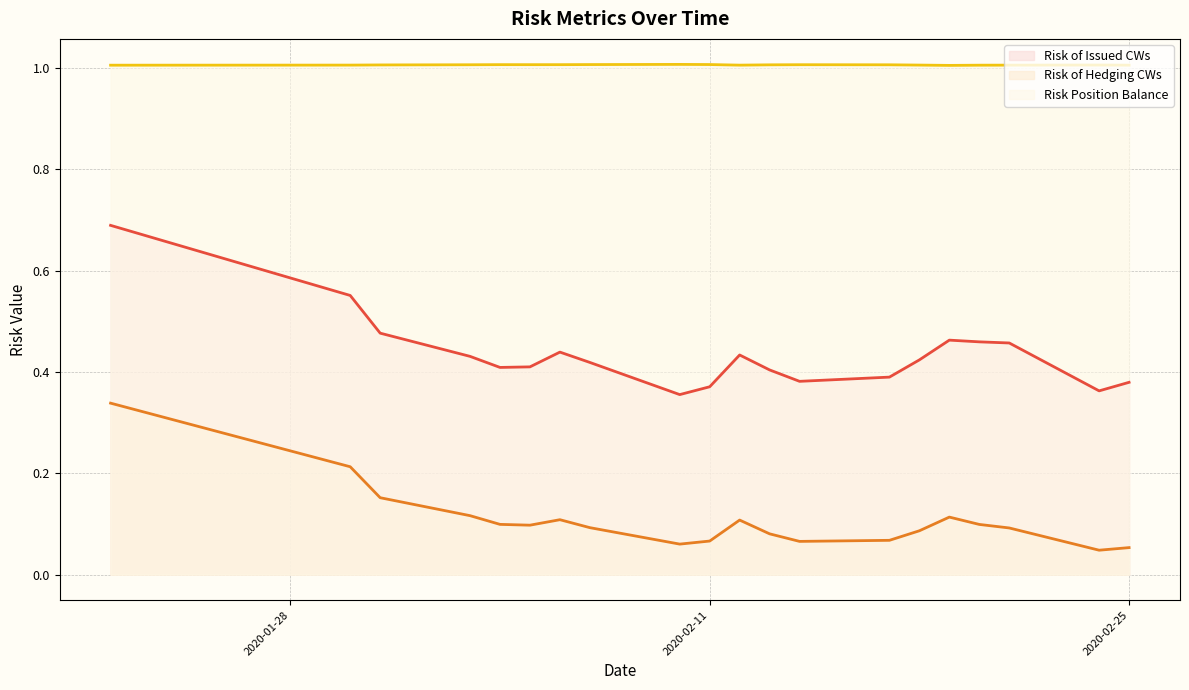

Reading left to right, what are all the values shown in this chart?

Risk of Issued CWs: 2020-01-22=0.7	2020-01-30=0.6	2020-01-31=0.5	2020-02-03=0.4	2020-02-04=0.4	2020-02-05=0.4	2020-02-06=0.4	2020-02-07=0.4	2020-02-10=0.4	2020-02-11=0.4	2020-02-12=0.4	2020-02-13=0.4	2020-02-14=0.4	2020-02-17=0.4	2020-02-18=0.4	2020-02-19=0.5	2020-02-20=0.5	2020-02-21=0.5	2020-02-24=0.4	2020-02-25=0.4
Risk of Hedging CWs: 2020-01-22=0.3	2020-01-30=0.2	2020-01-31=0.2	2020-02-03=0.1	2020-02-04=0.1	2020-02-05=0.1	2020-02-06=0.1	2020-02-07=0.1	2020-02-10=0.1	2020-02-11=0.1	2020-02-12=0.1	2020-02-13=0.1	2020-02-14=0.1	2020-02-17=0.1	2020-02-18=0.1	2020-02-19=0.1	2020-02-20=0.1	2020-02-21=0.1	2020-02-24=0.0	2020-02-25=0.1
Risk Position Balance: 2020-01-22=1.0	2020-01-30=1.0	2020-01-31=1.0	2020-02-03=1.0	2020-02-04=1.0	2020-02-05=1.0	2020-02-06=1.0	2020-02-07=1.0	2020-02-10=1.0	2020-02-11=1.0	2020-02-12=1.0	2020-02-13=1.0	2020-02-14=1.0	2020-02-17=1.0	2020-02-18=1.0	2020-02-19=1.0	2020-02-20=1.0	2020-02-21=1.0	2020-02-24=1.0	2020-02-25=1.0